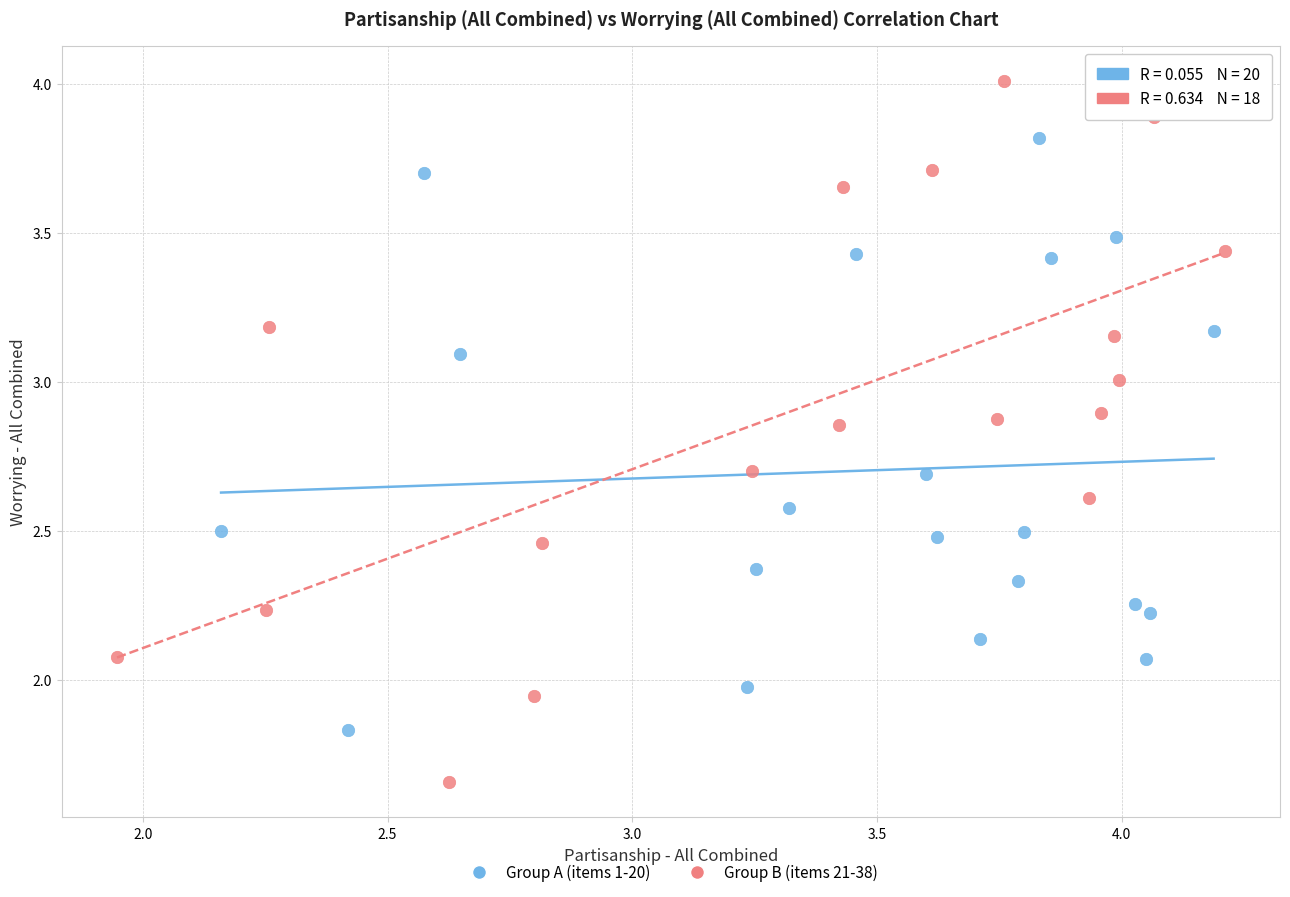

What are all the series names shown in the legend?

Group A (items 1-20), Group B (items 21-38)